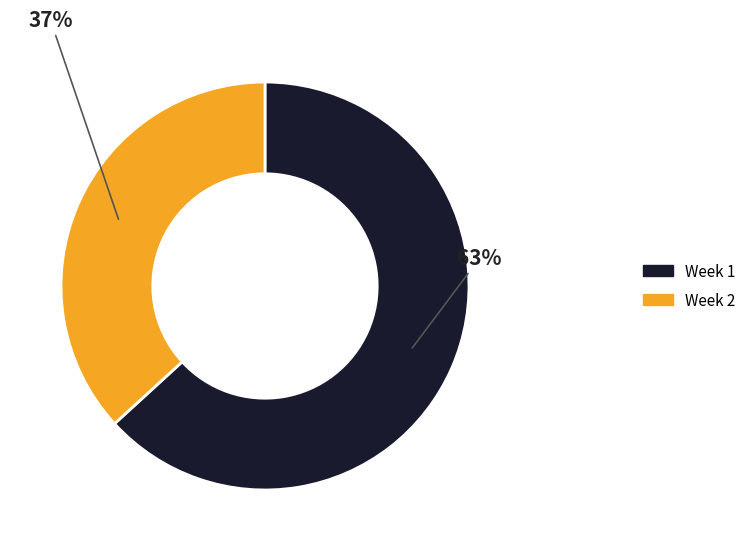

Is there any slice that represents more than half of the pie?

Yes